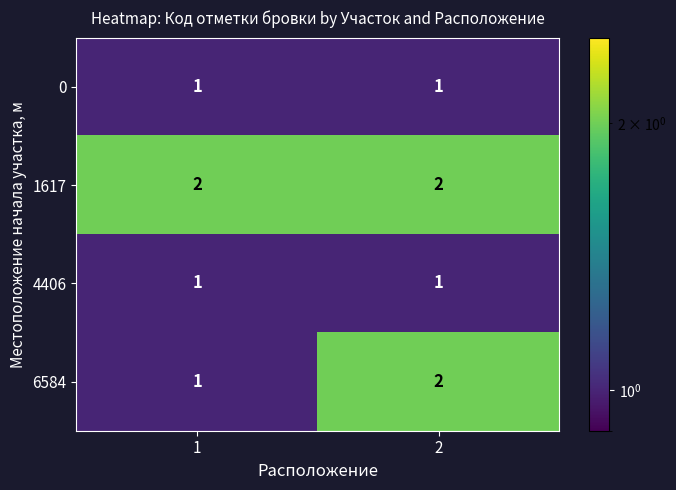

Which series has the largest total across all categories?

1617